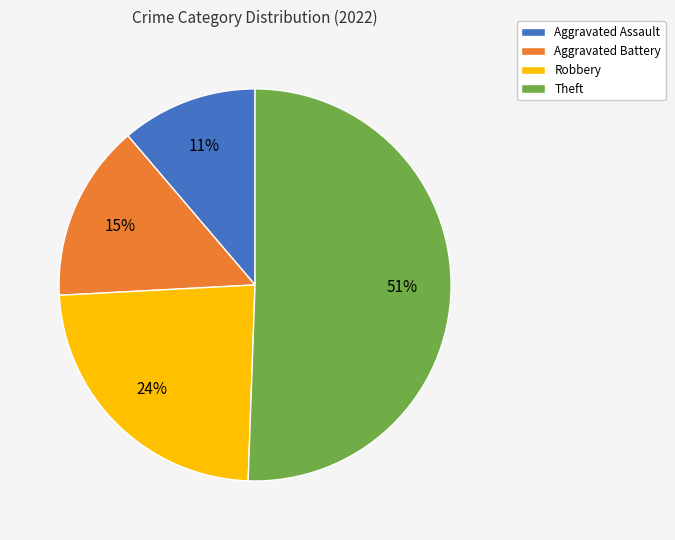

Is the sum of Robbery and Aggravated Battery greater than half?

No